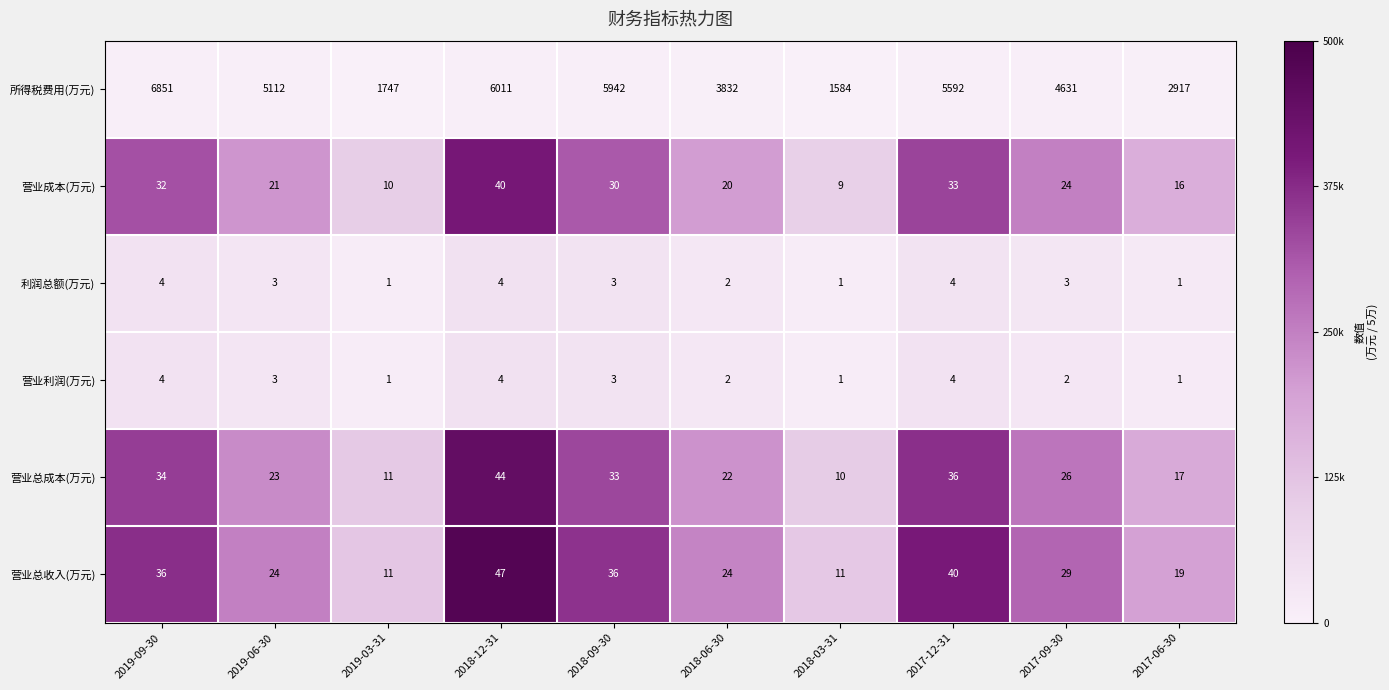

True or false: 所得税费用(万元) has a value of 2442 at 2018-03-31.

False